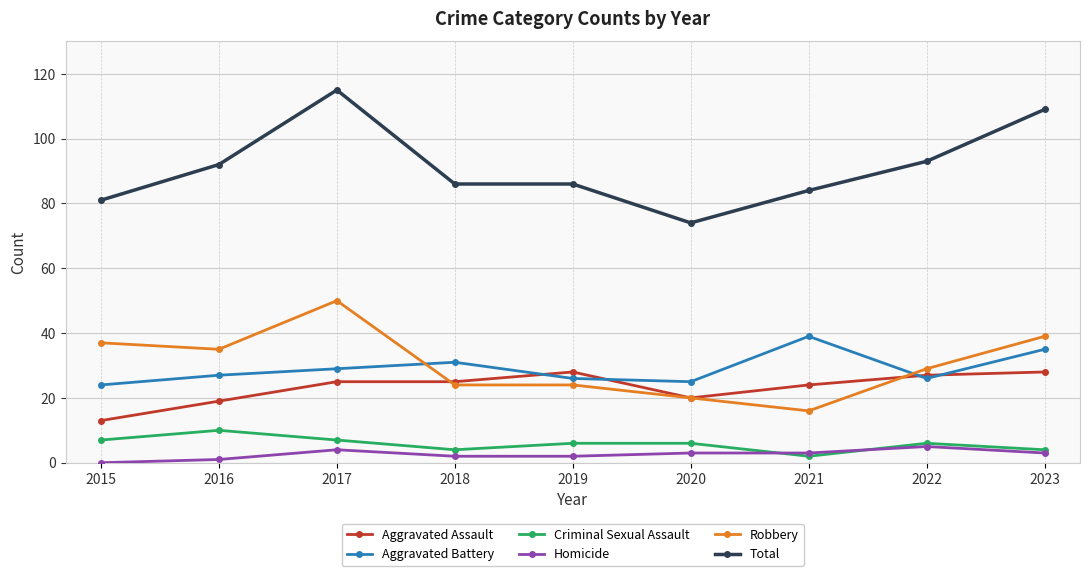

What is the difference between the second highest and second lowest values in the Aggravated Assault series?

9